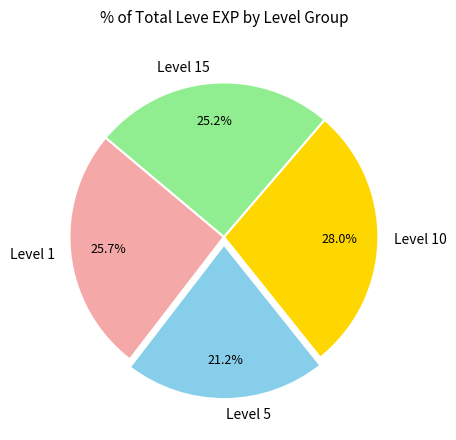

What is the ratio of the value at Level 15 to the value at Level 1?

1.0